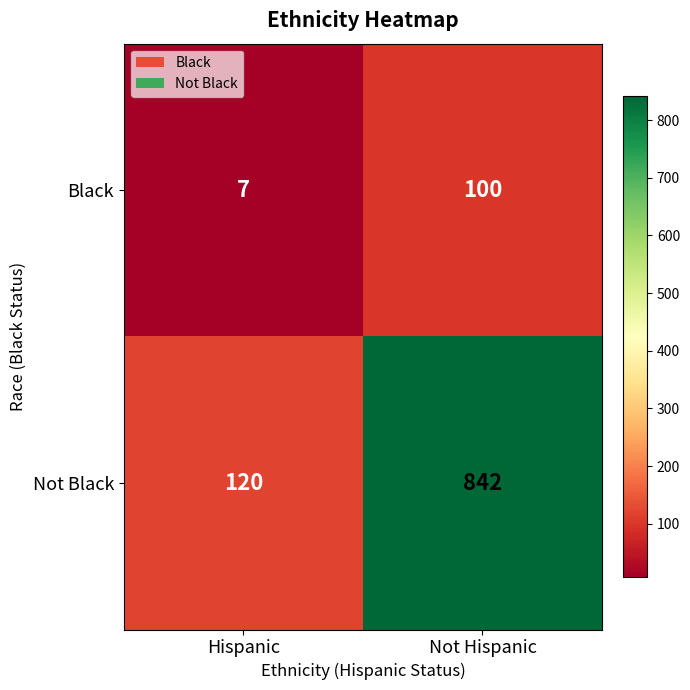

What is the maximum value shown in the chart?

842